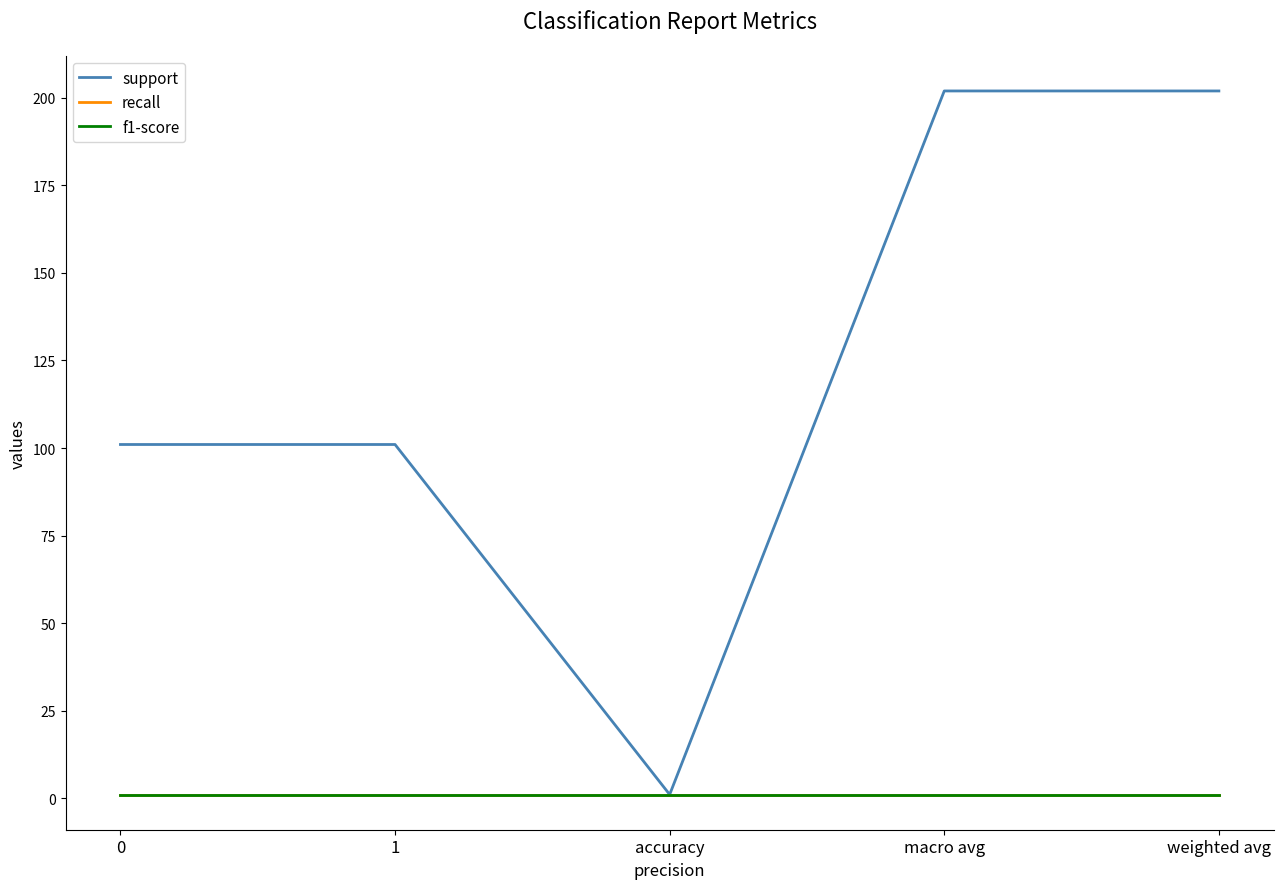

Reading right to left, transcribe all the data shown in this chart.

support: weighted avg=202	macro avg=202	accuracy=1	1=101	0=101
recall: weighted avg=1	macro avg=1	accuracy=1	1=1	0=1
f1-score: weighted avg=1	macro avg=1	accuracy=1	1=1	0=1